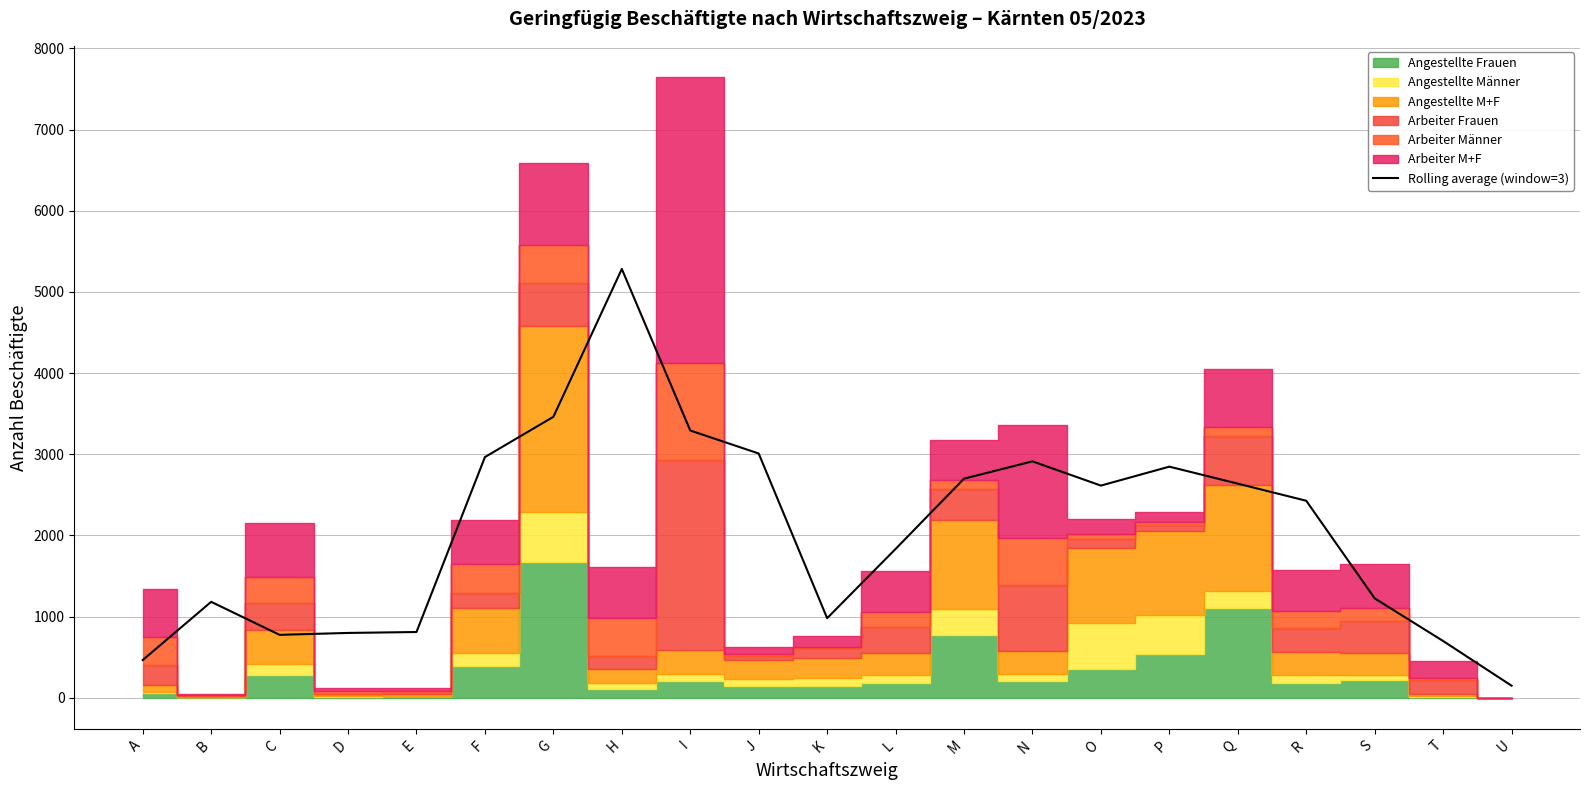

What is the change in value from G to U?

-3312.7